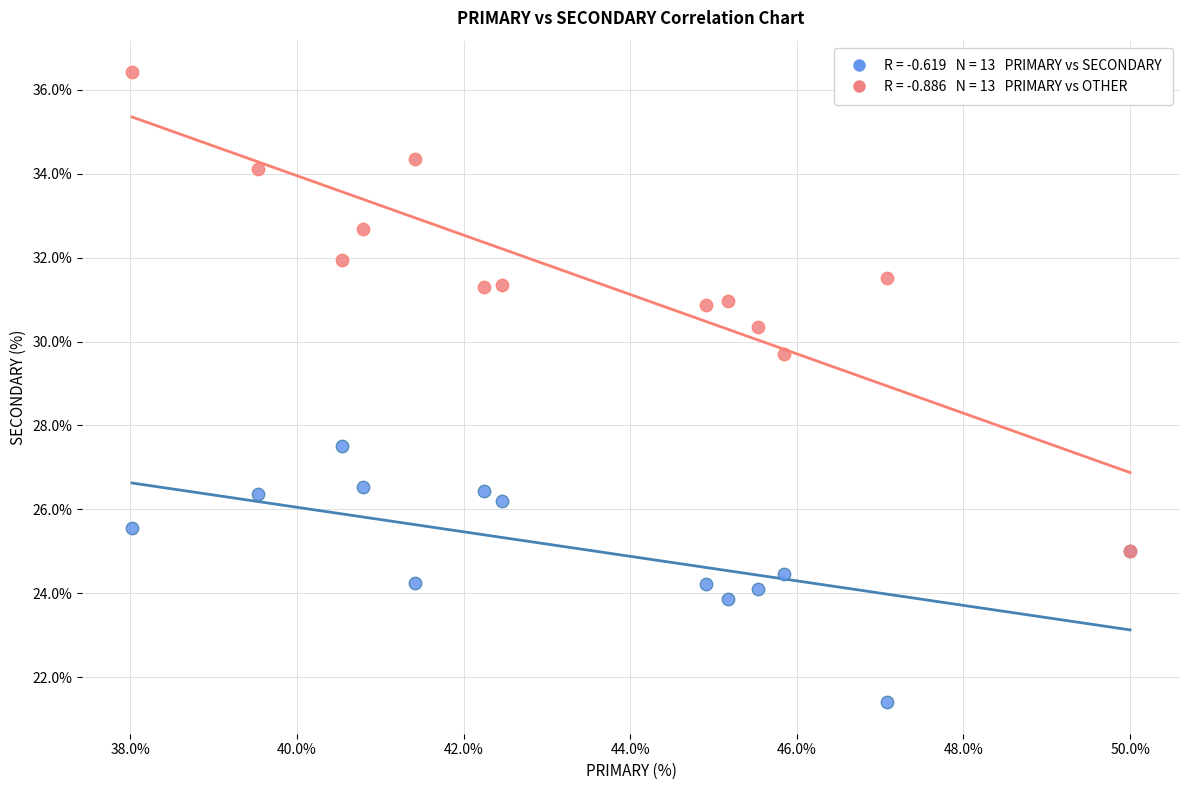

Across all series, what Y value is closest to 28?

27.5